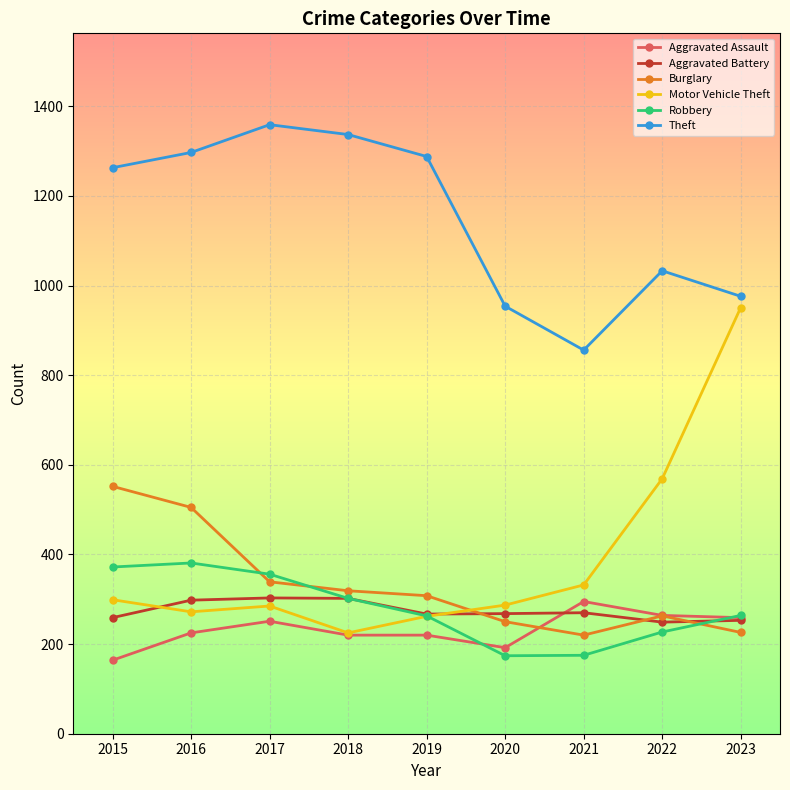

What is the difference between the maximum and minimum values in the Motor Vehicle Theft series?

726